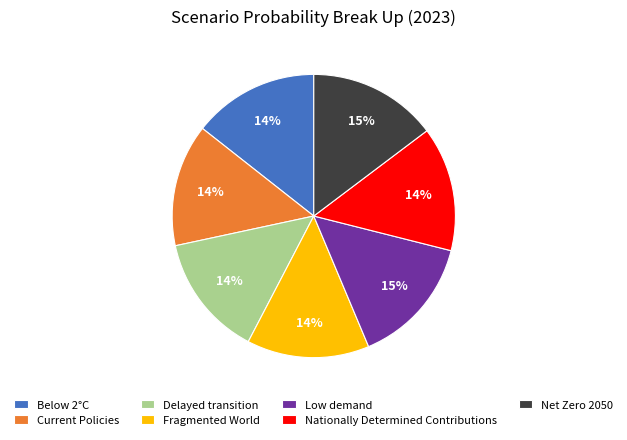

Is it true that Fragmented World is 7% of the pie?

False